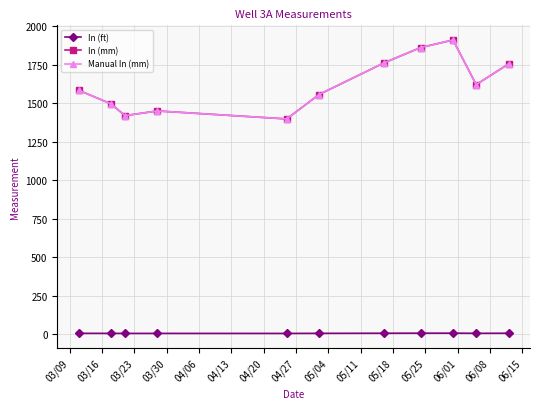

At how many categories does at least one series exceed 1598?

5